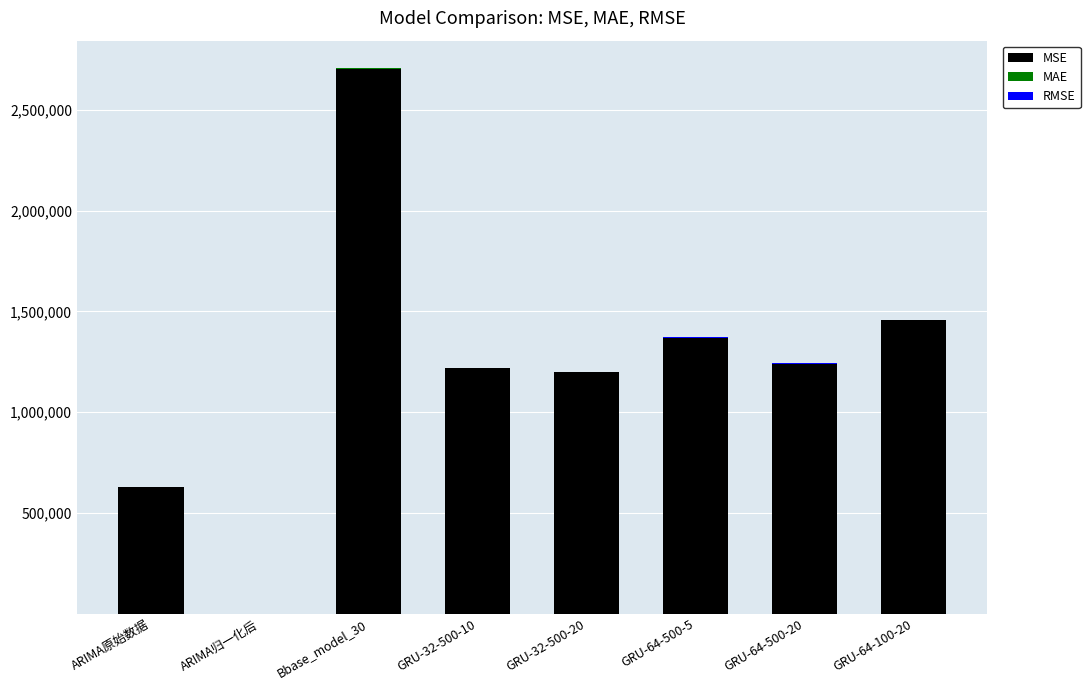

What is the highest value of the MSE series?

2705887.3